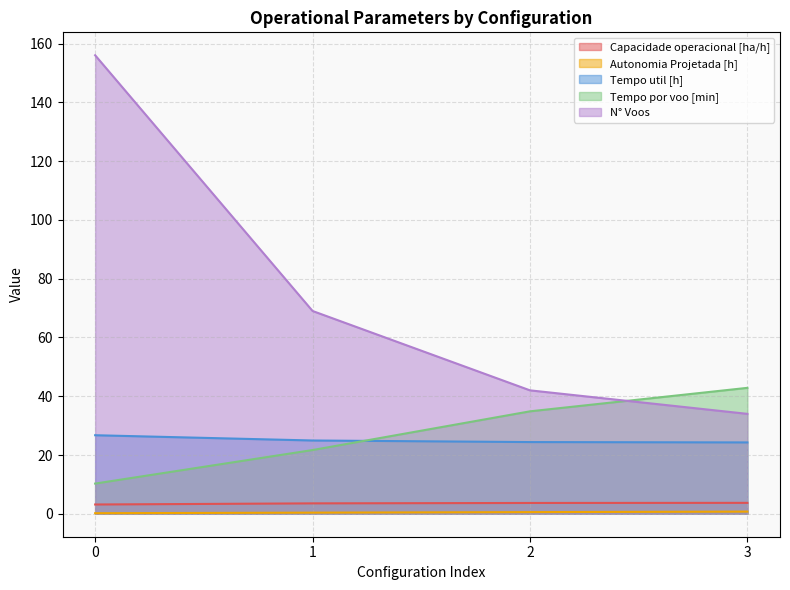

Reading right to left, transcribe all the data shown in this chart.

Capacidade operacional [ha/h]: 3=3.7	2=3.7	1=3.5	0=3.2
Autonomia Projetada [h]: 3=0.8	2=0.6	1=0.4	0=0.2
Tempo util [h]: 3=24.3	2=24.4	1=24.9	0=26.7
Tempo por voo [min]: 3=42.9	2=34.9	1=21.7	0=10.3
N° Voos: 3=34.0	2=42.0	1=69.0	0=156.0